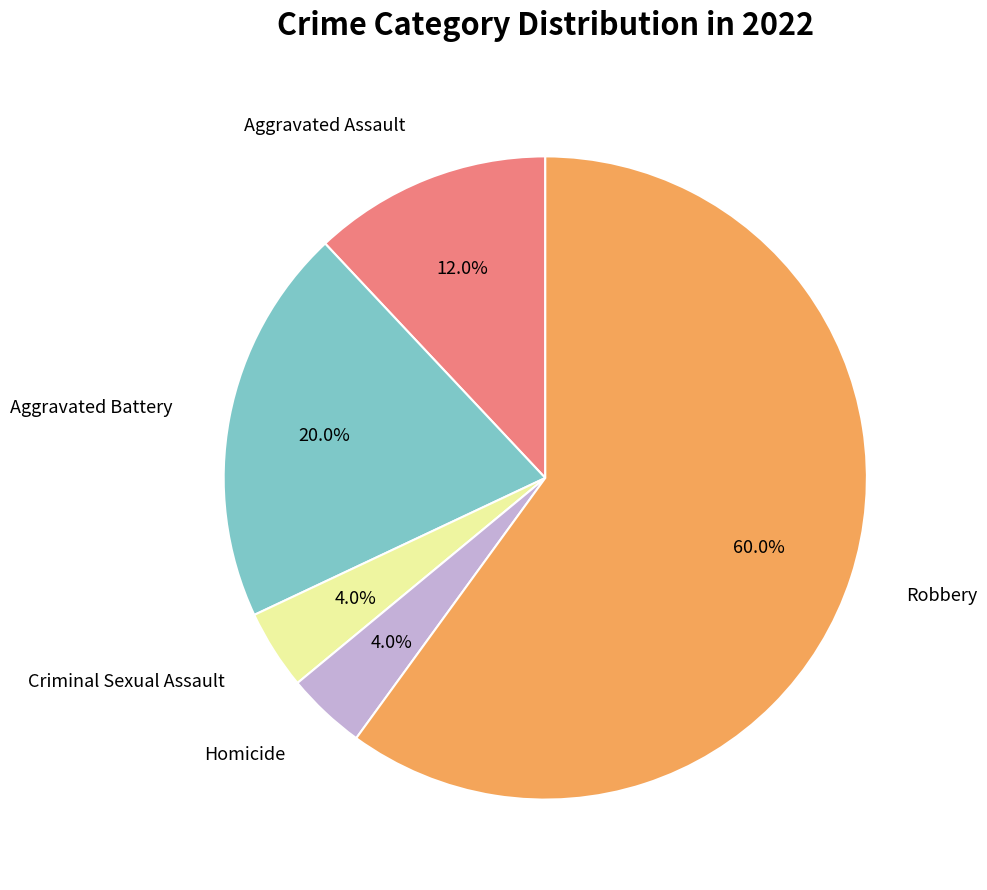

Is there any slice that represents more than half of the pie?

Yes